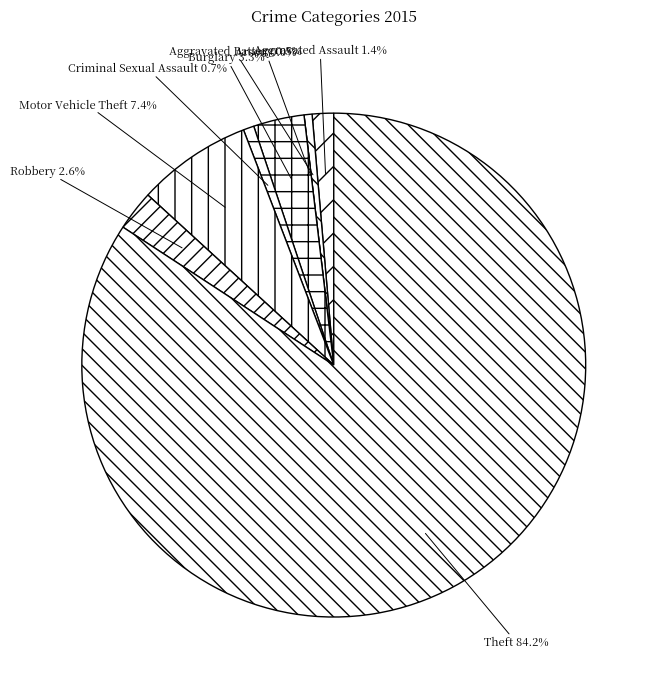

Is it true that Robbery is 3% of the pie?

True